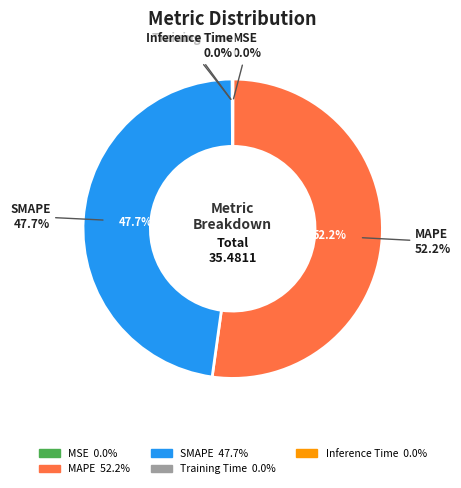

Which category has the biggest portion of the pie?

MAPE